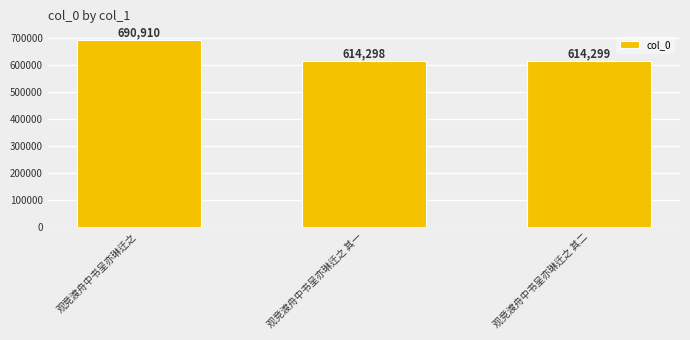

What is the label of the 2nd bar from the right?

观竞渡舟中书呈亦琳迁之 其一